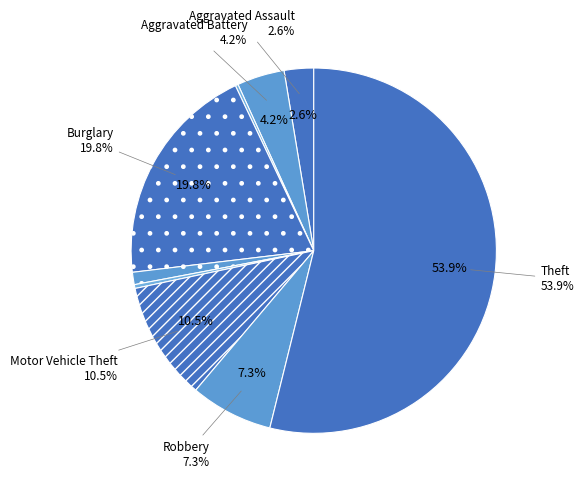

To the nearest percent, what is the average slice percentage?

11%